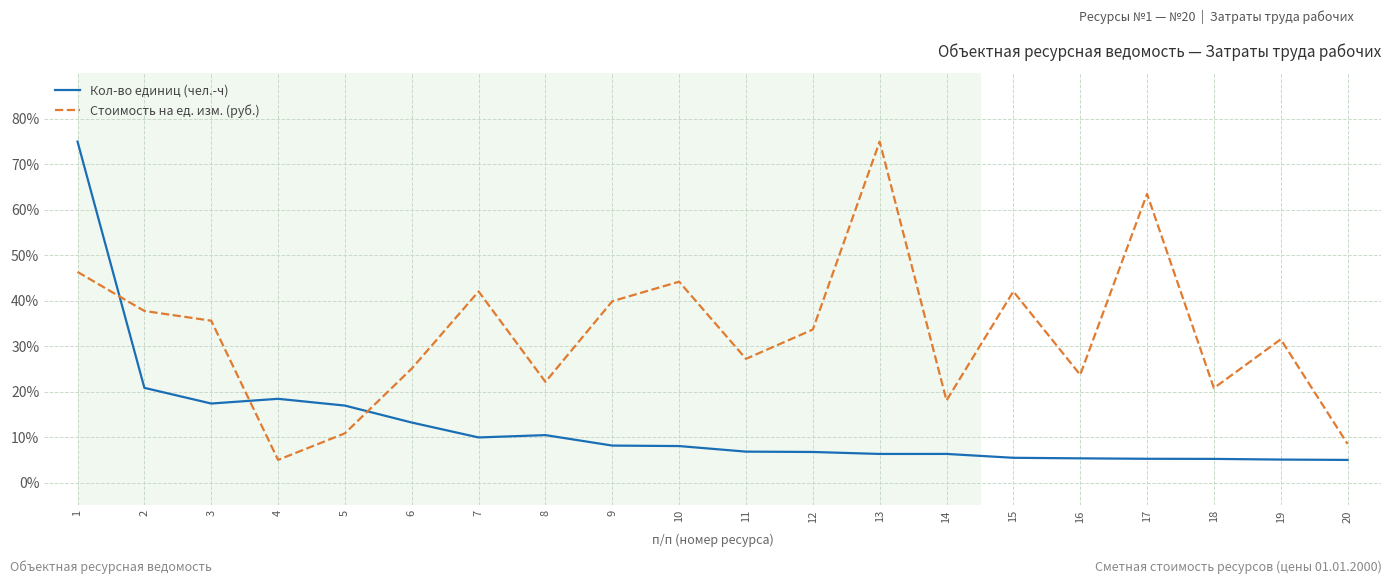

How many distinct data groups are displayed?

2